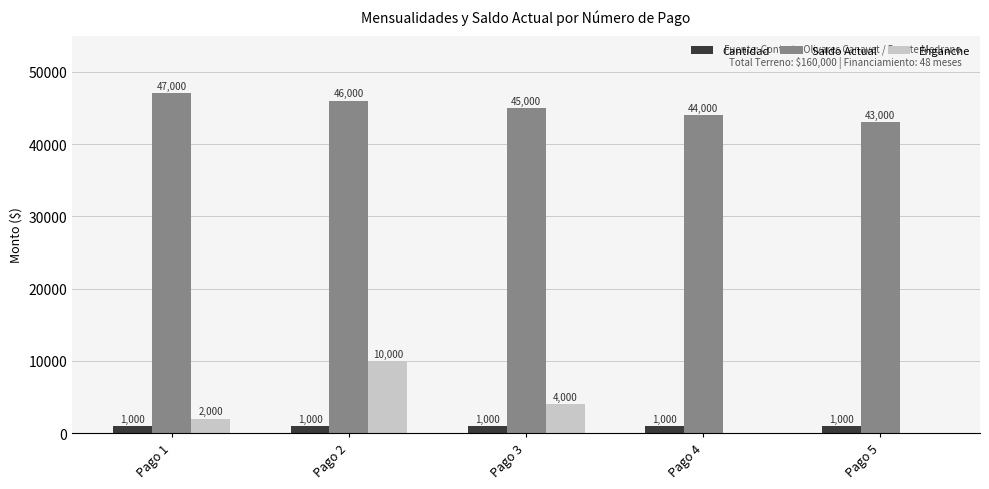

At which category is the sum across all series the highest?

Pago 2